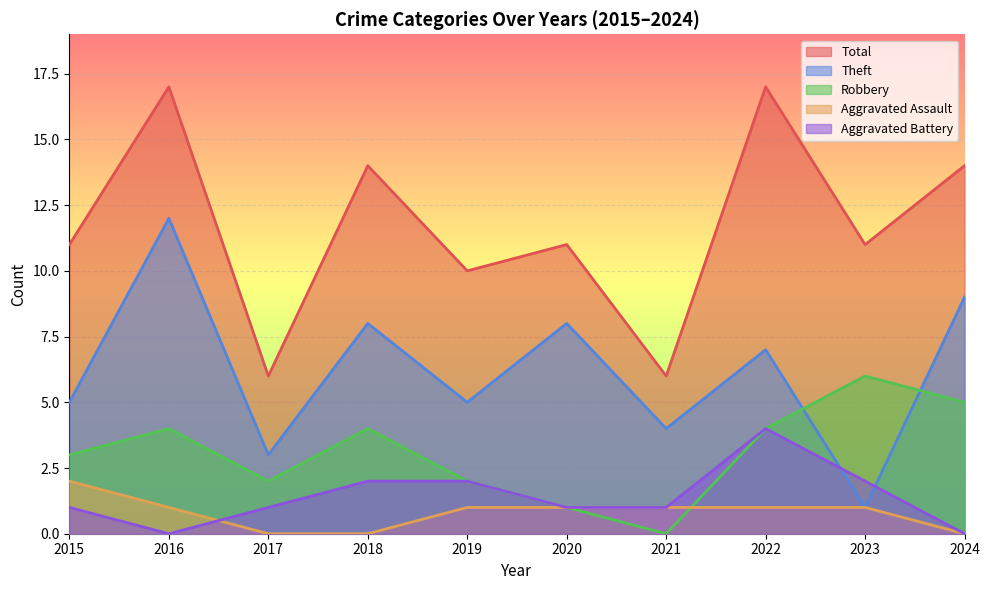

Reading right to left, extract all data points from this chart.

Theft: 9	1	7	4	8	5	8	3	12	5
Robbery: 5	6	4	0	1	2	4	2	4	3
Aggravated Assault: 0	1	1	1	1	1	0	0	1	2
Aggravated Battery: 0	2	4	1	1	2	2	1	0	1
Total: 14	11	17	6	11	10	14	6	17	11